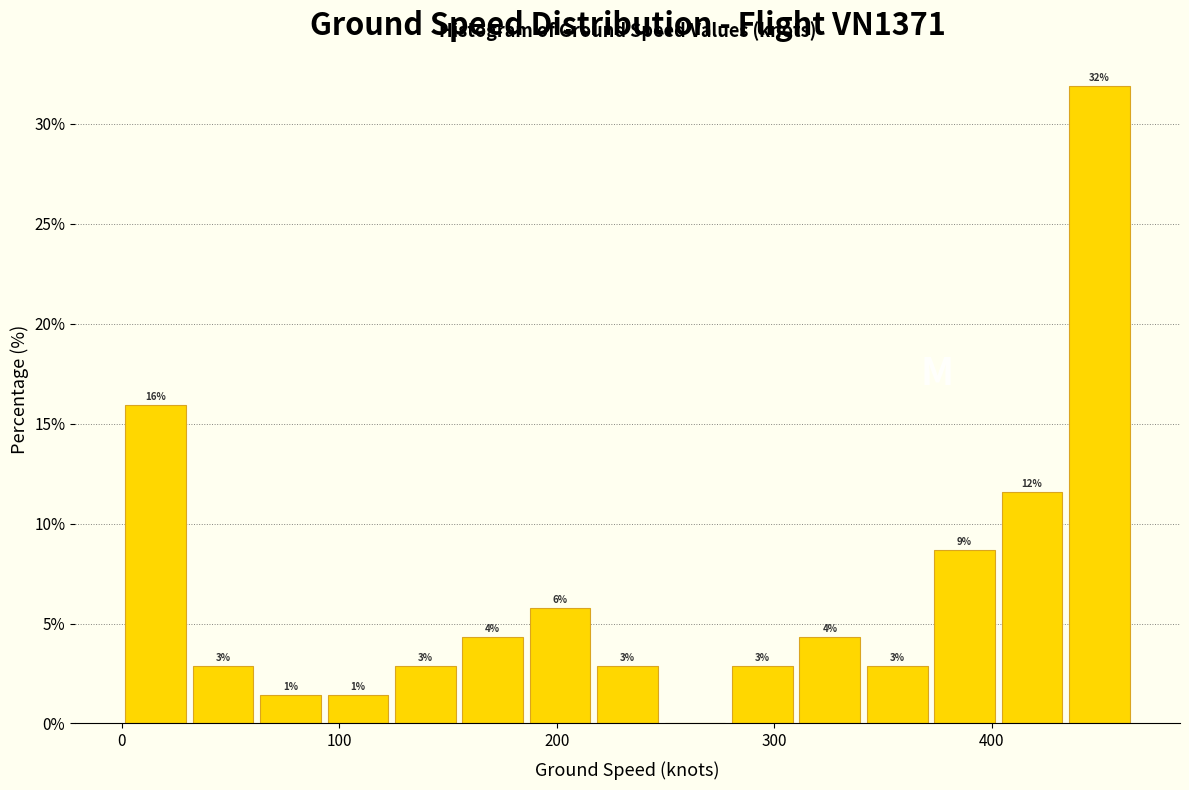

Around what value on the x-axis is the tallest bar? Give the approximate position of its centre, as read against the axis.

450